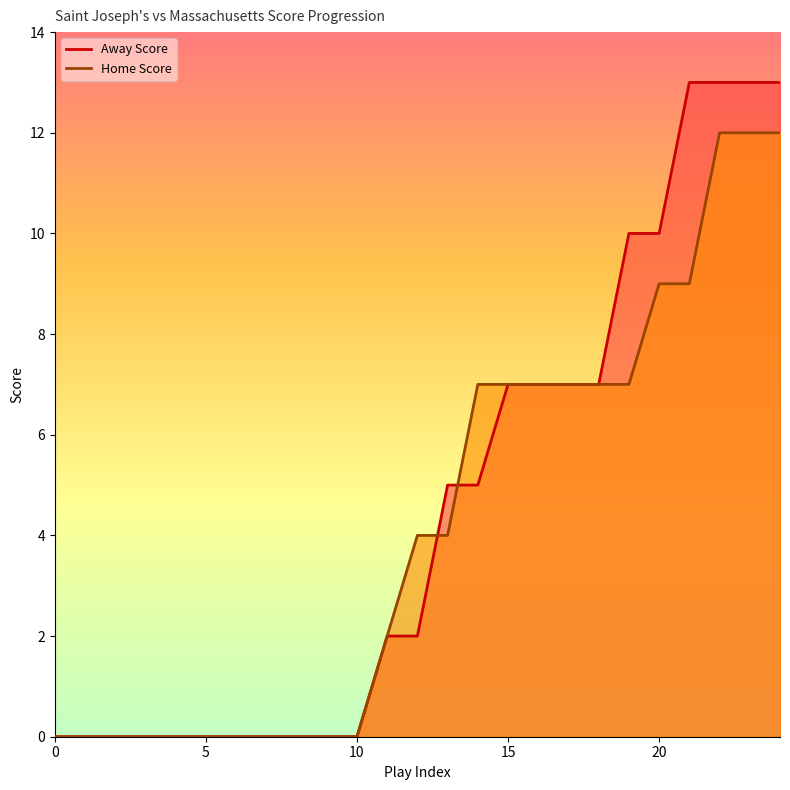

At which category is the sum across all series the highest?

22